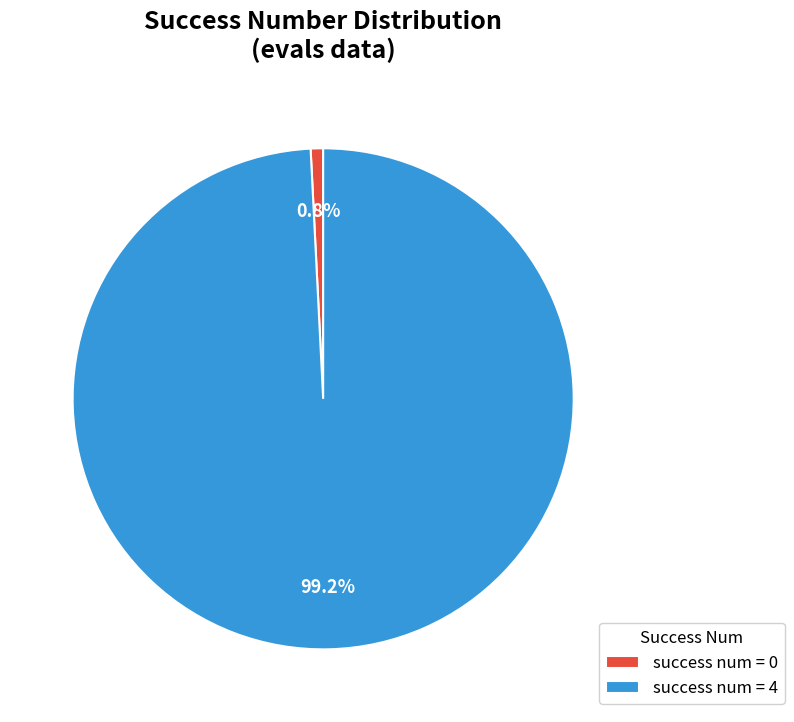

Rank the categories by value from lowest to highest.

success num = 0, success num = 4